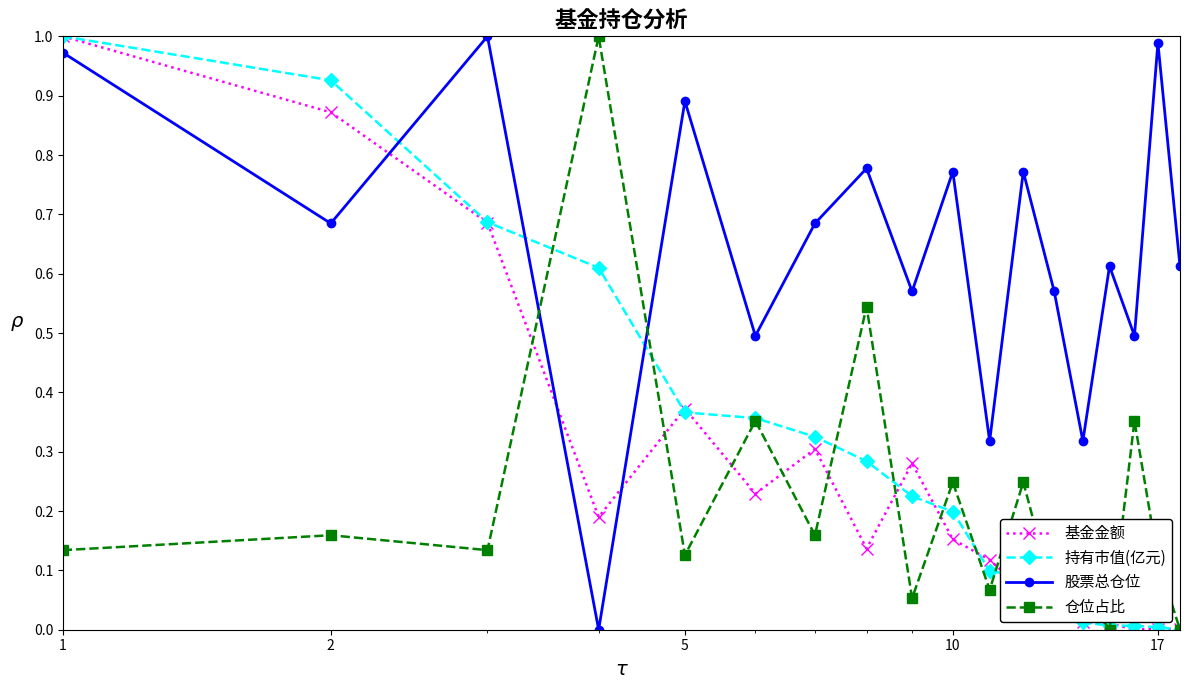

At how many categories does at least one series exceed 0?

18